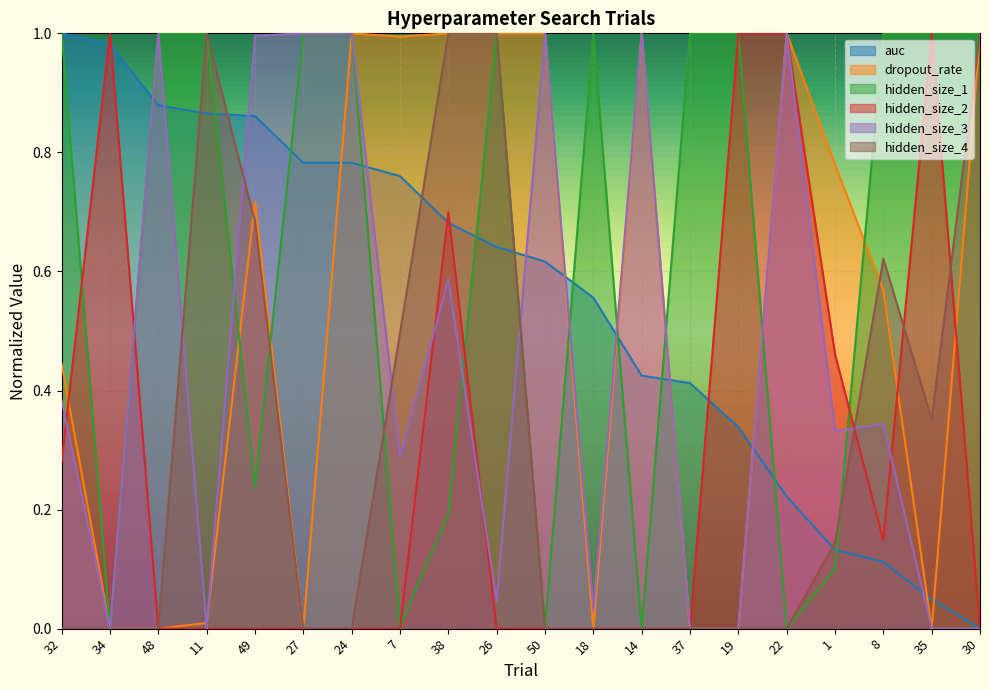

How many categories are shown in the chart?

20